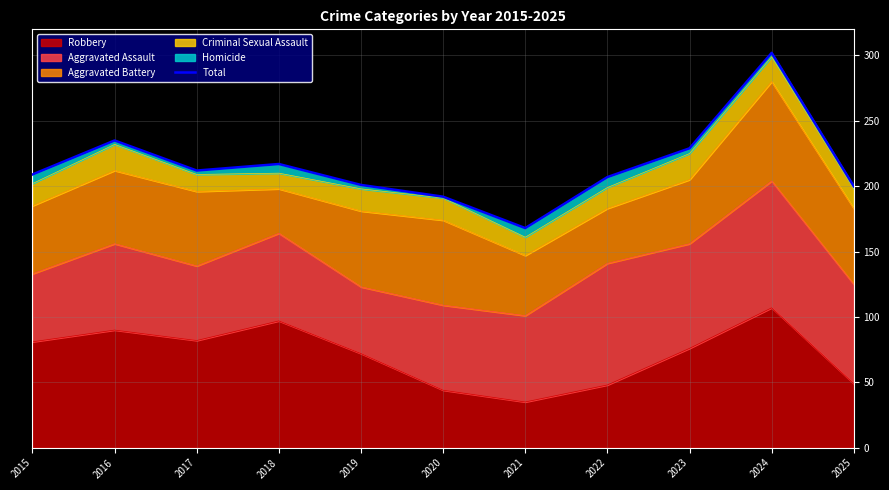

How many data points are less than 209?

5